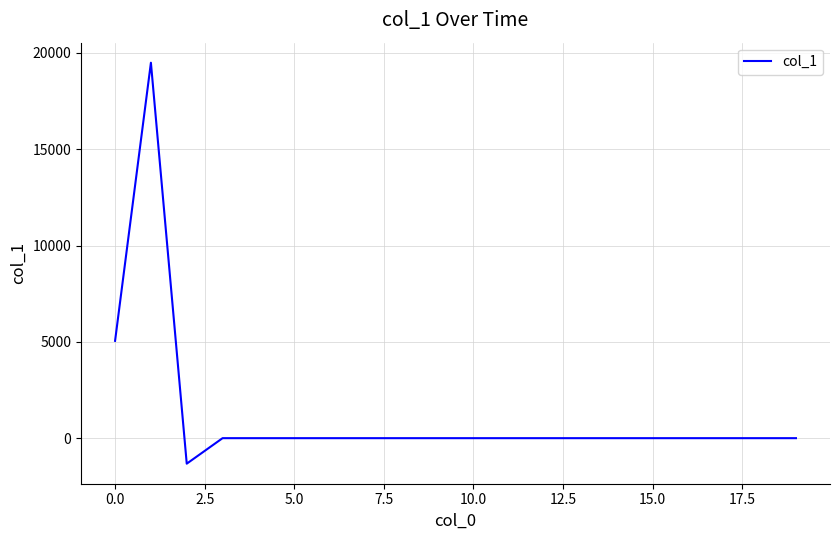

What is the smallest value displayed?

-1324.0